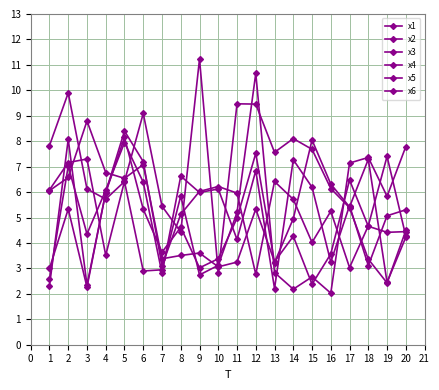

In x3, how many points are higher than both neighbors (excluding endpoints)?

6